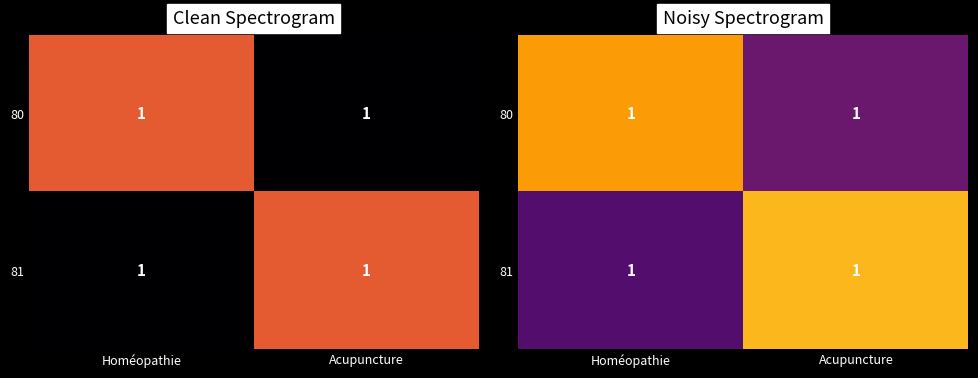

The 81 series shows 1.9 at Acupuncture. True or false?

False